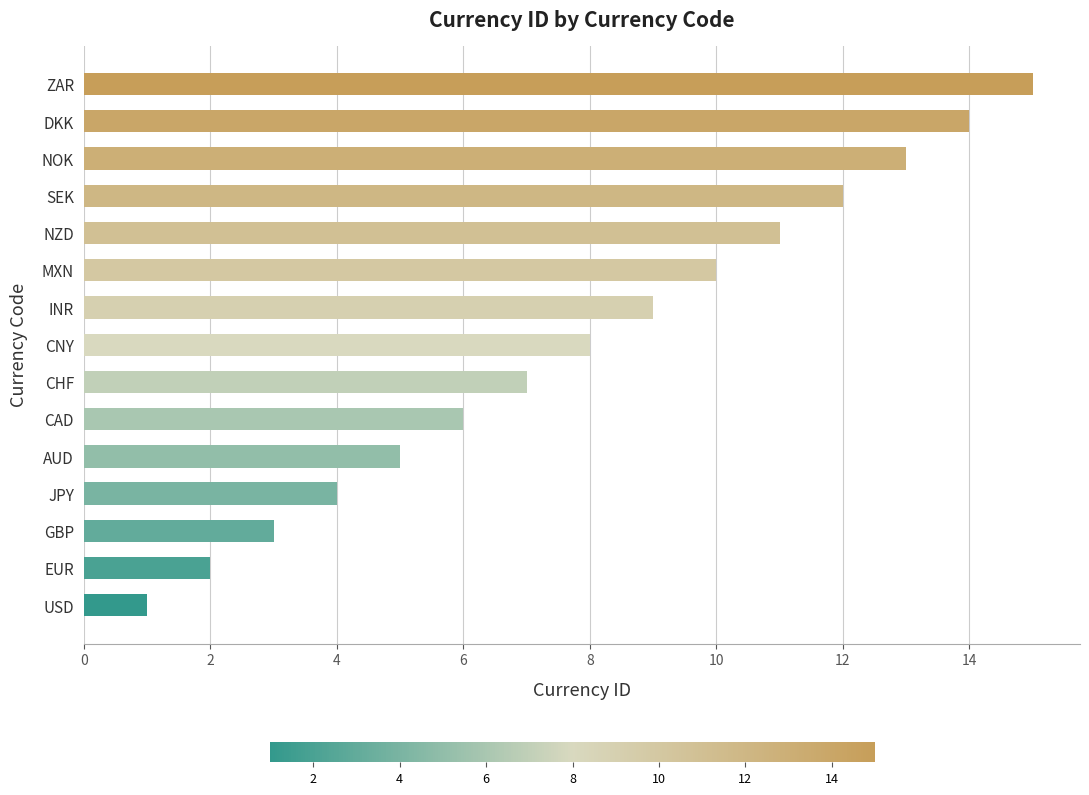

List the labels in order of value, smallest first.

USD, EUR, GBP, JPY, AUD, CAD, CHF, CNY, INR, MXN, NZD, SEK, NOK, DKK, ZAR